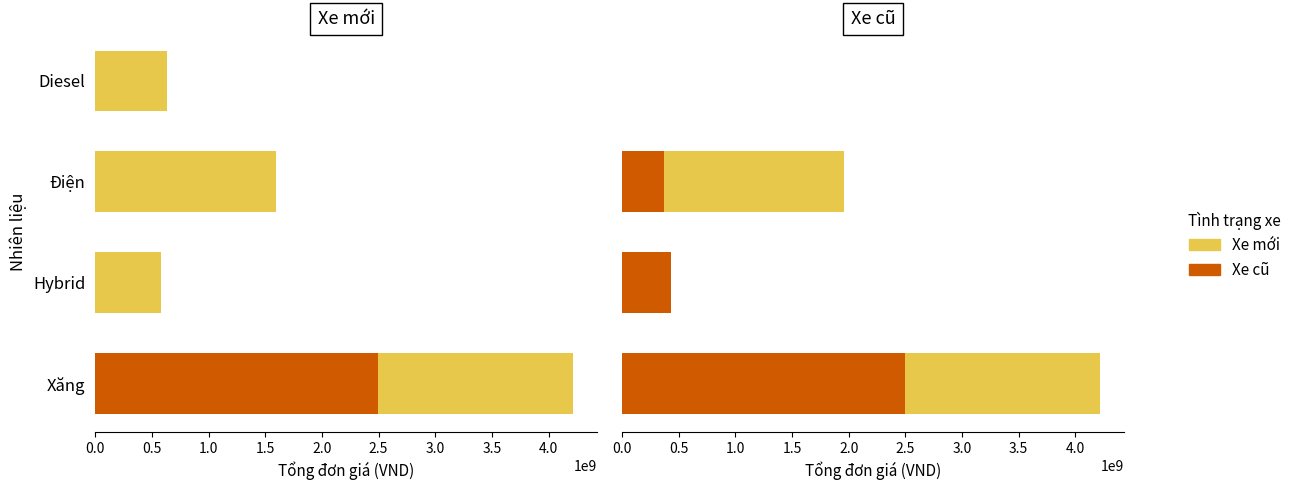

List the series in order of their overall mean, highest first.

Xe mới, Xe cũ